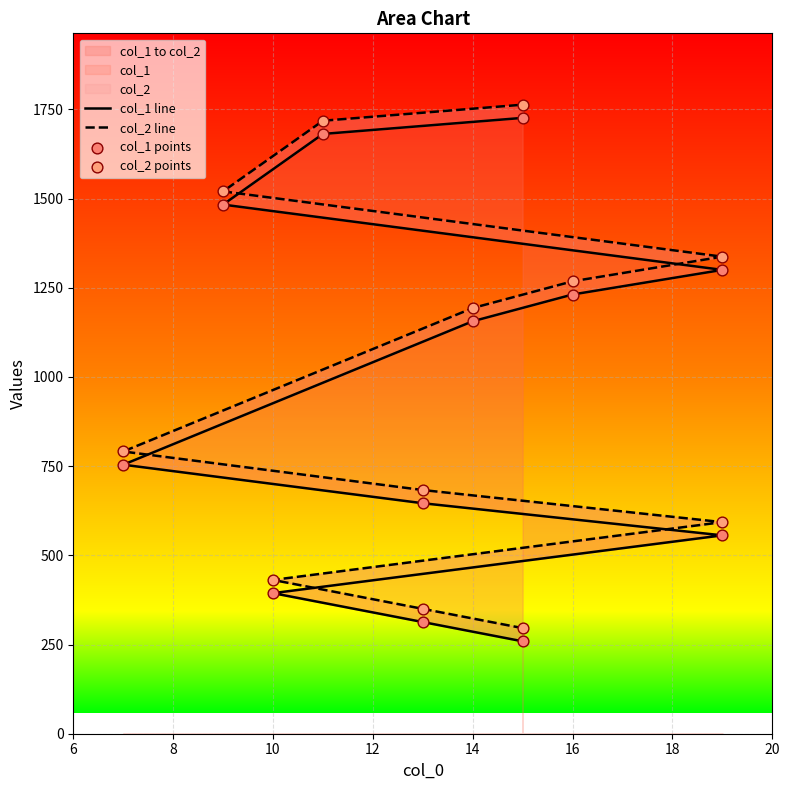

Which series reaches the minimum Y coordinate?

col_1 line